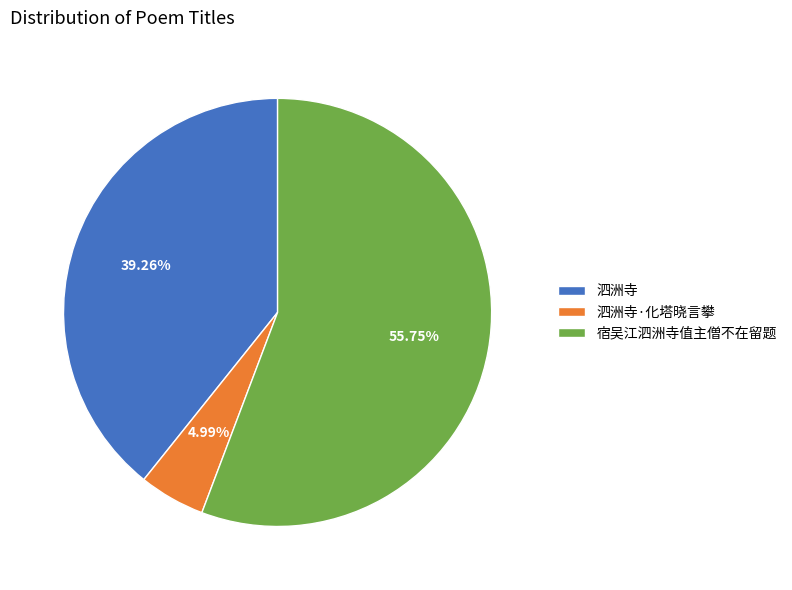

Does 泗洲寺·化塔晓言攀 account for over 50% of the chart?

No